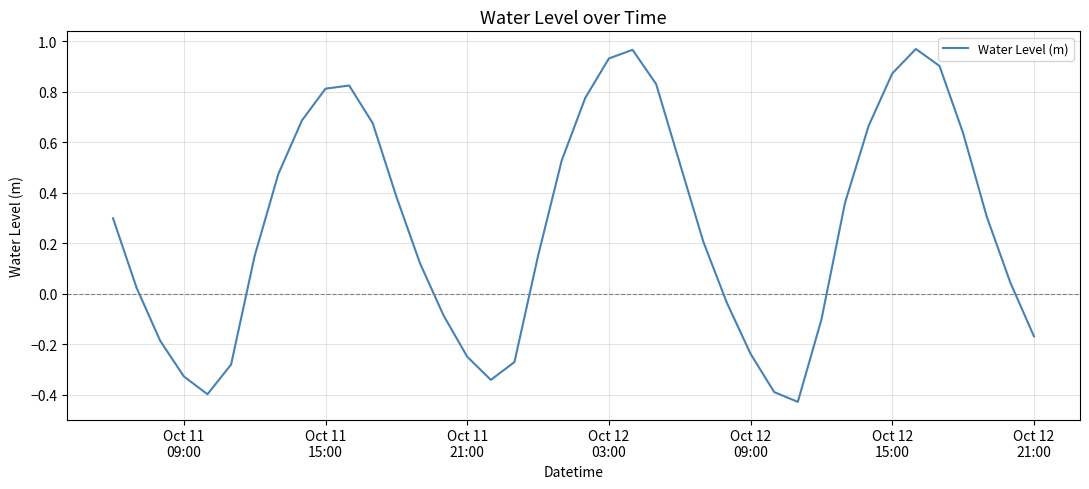

What is the sum of all values?

10.6